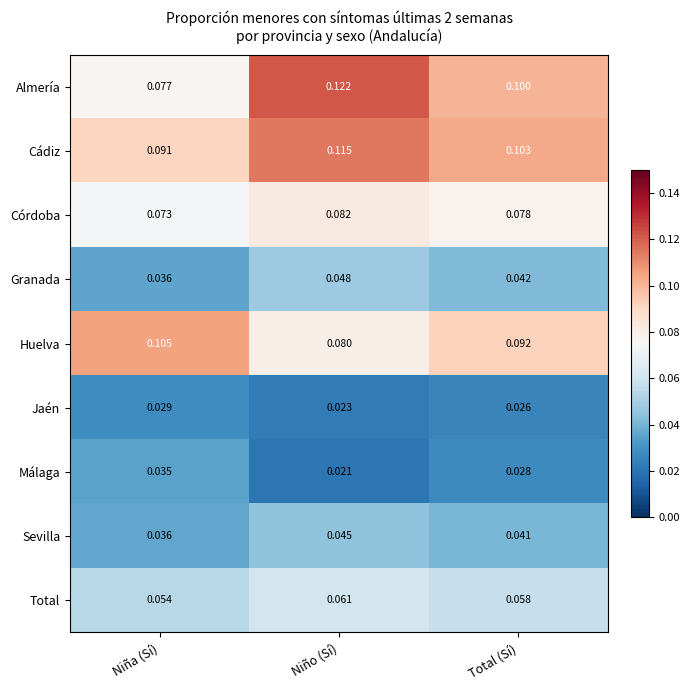

What is the total value across all series at Niño (Sí)?

0.6